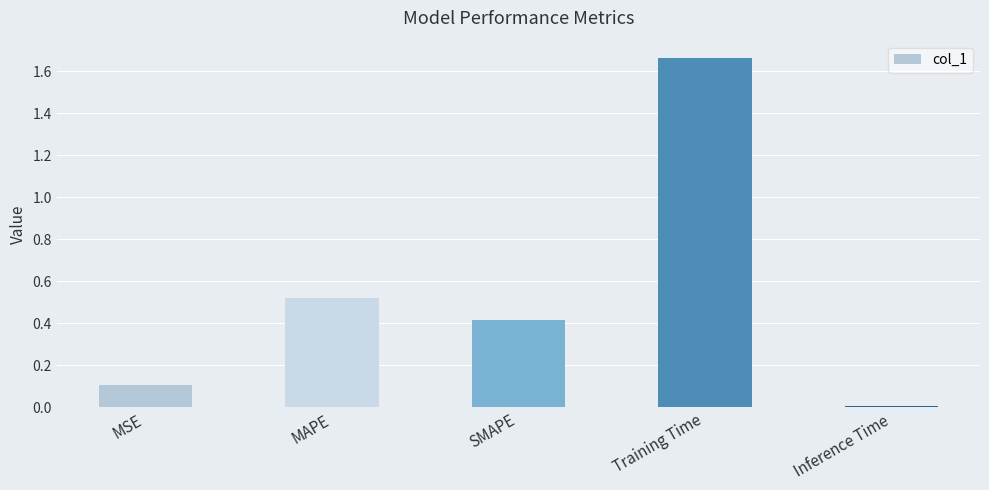

Which has a higher value, Inference Time or SMAPE?

SMAPE